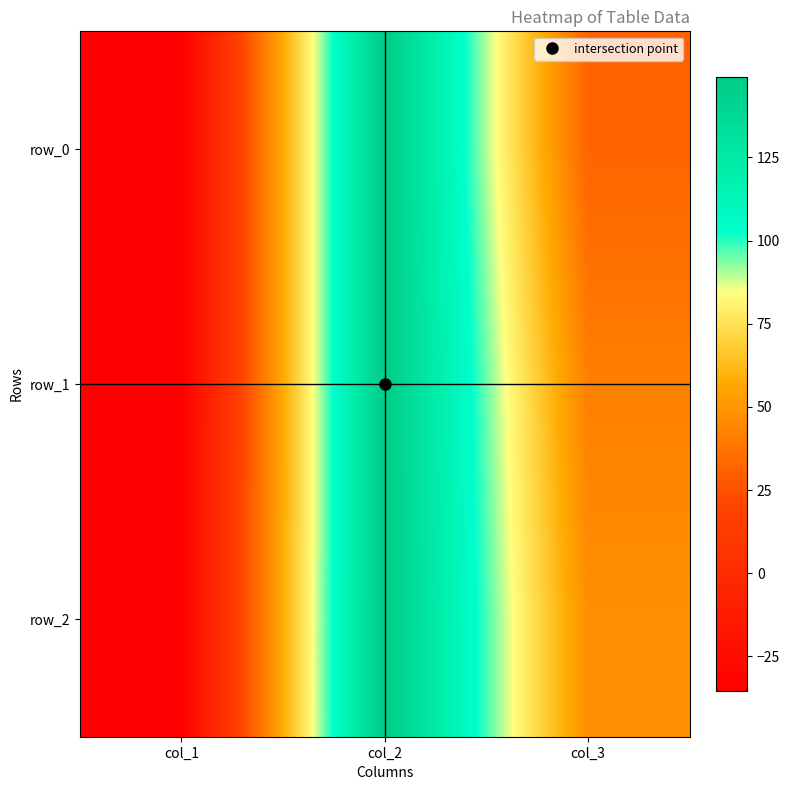

At which category is the sum across all series the highest?

col_2